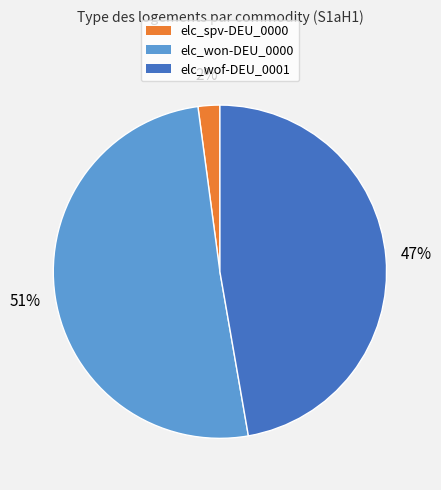

To the nearest percent, what is the difference between the largest and smallest slice percentages?

49%